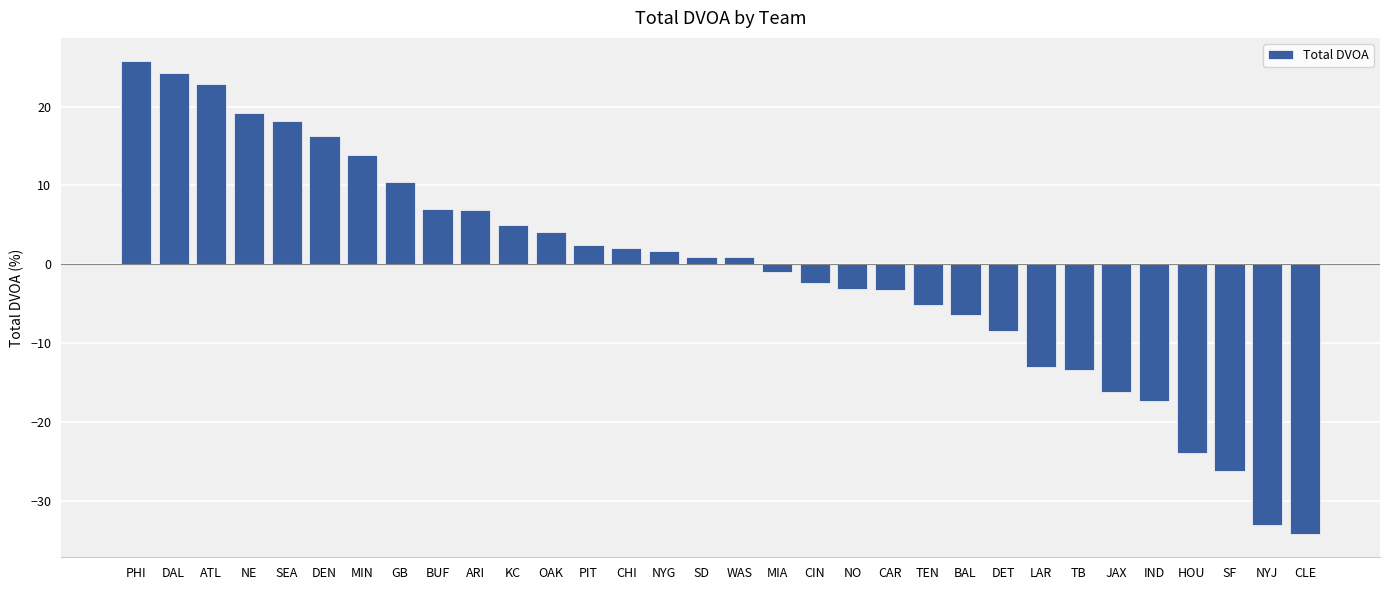

Read the value at TEN.

-5.1